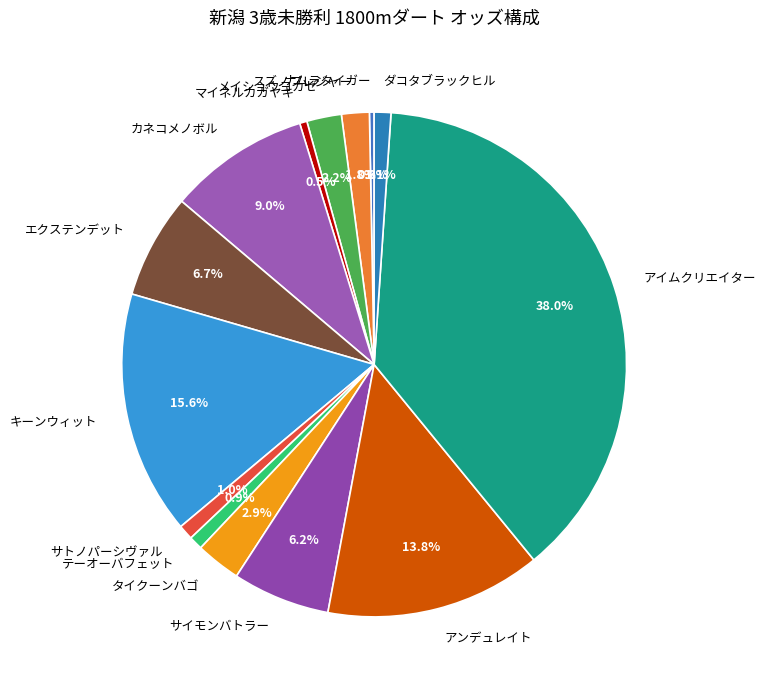

Does キーンウィット represent more than half of the total?

No